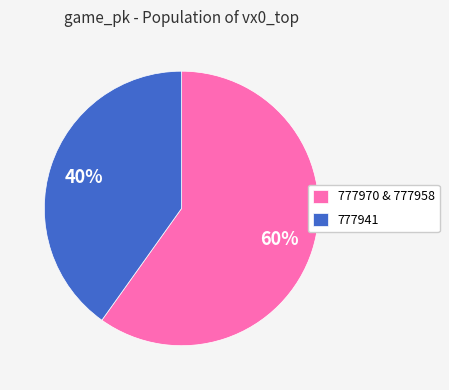

Do 777941 and 777970 & 777958 together represent more than half of the pie?

Yes